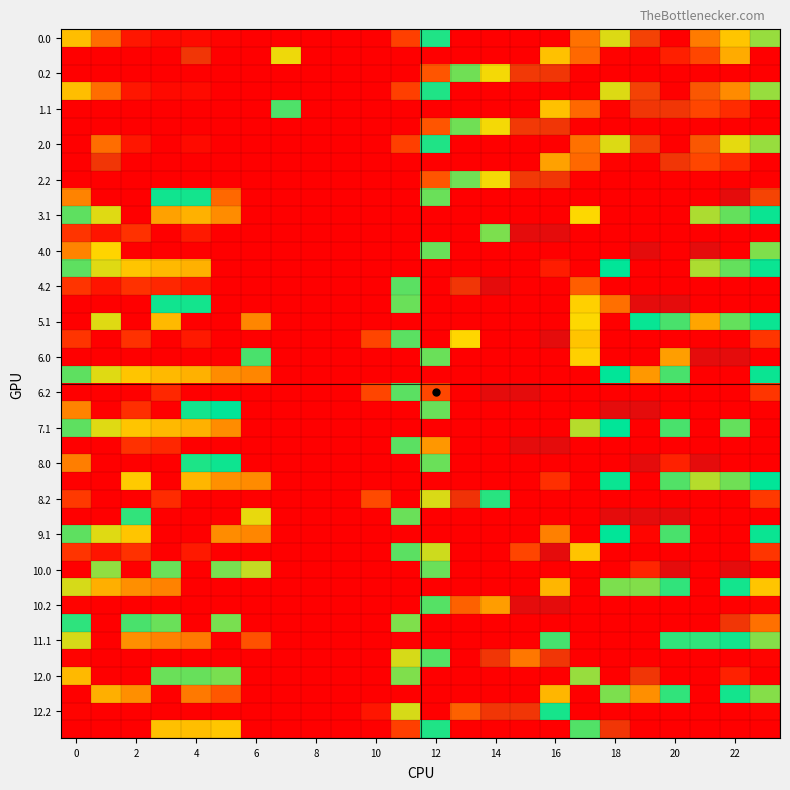

At which category is the sum across all series the highest?

16